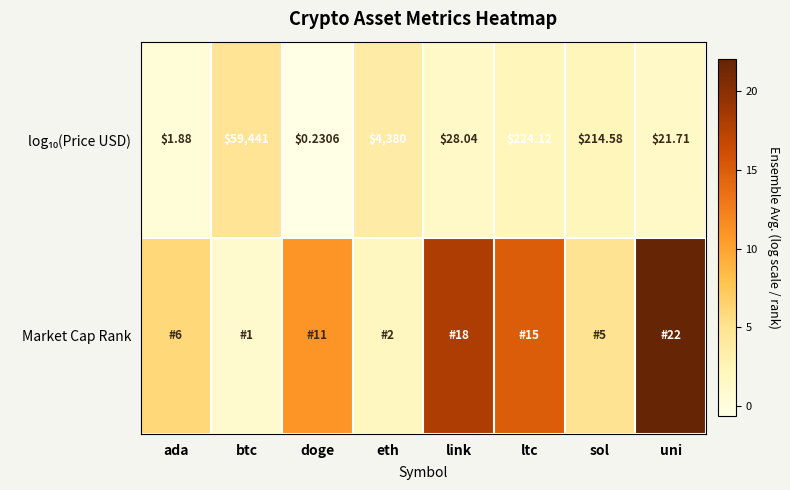

What is the difference between the second highest and second lowest values in the Market Cap Rank series?

16.0